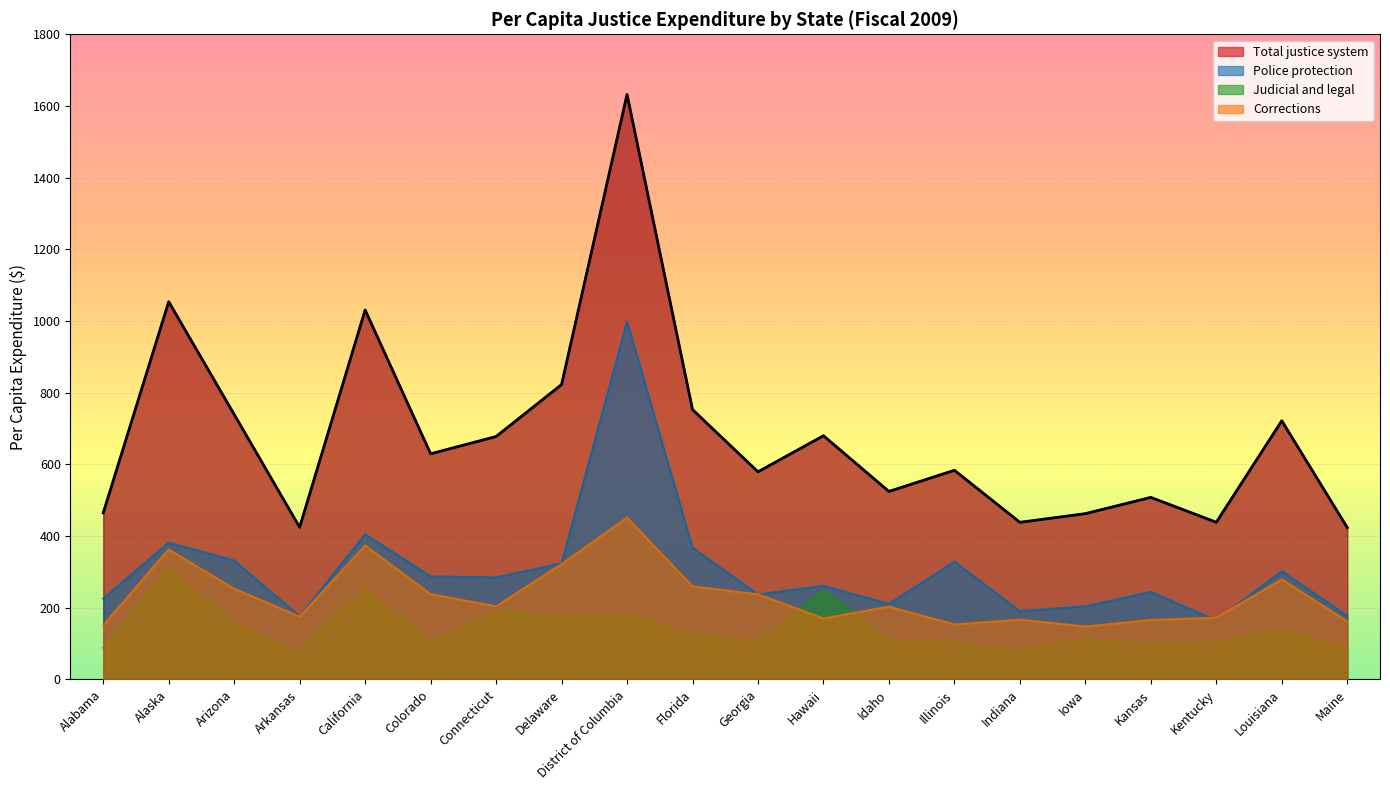

At which label does Judicial and legal first exceed 111?

Alaska